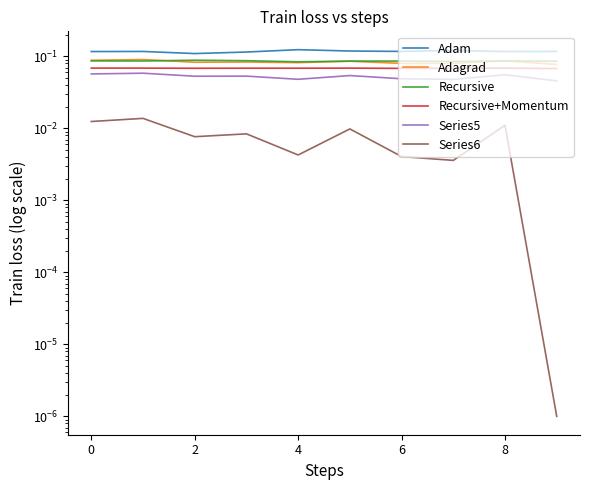

Count the number of categories in the chart.

10